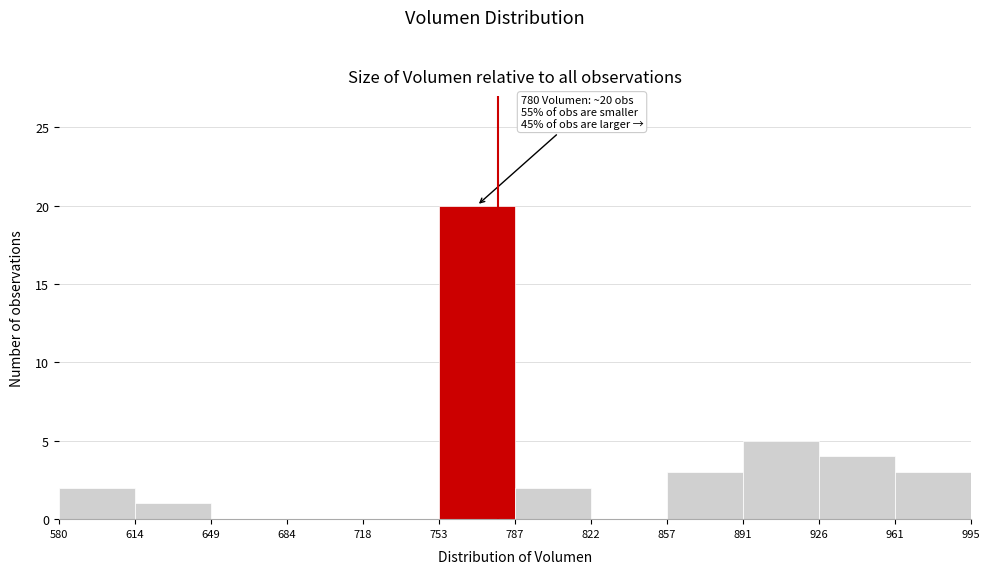

Which range on the x-axis has the tallest bar?

753 to 787